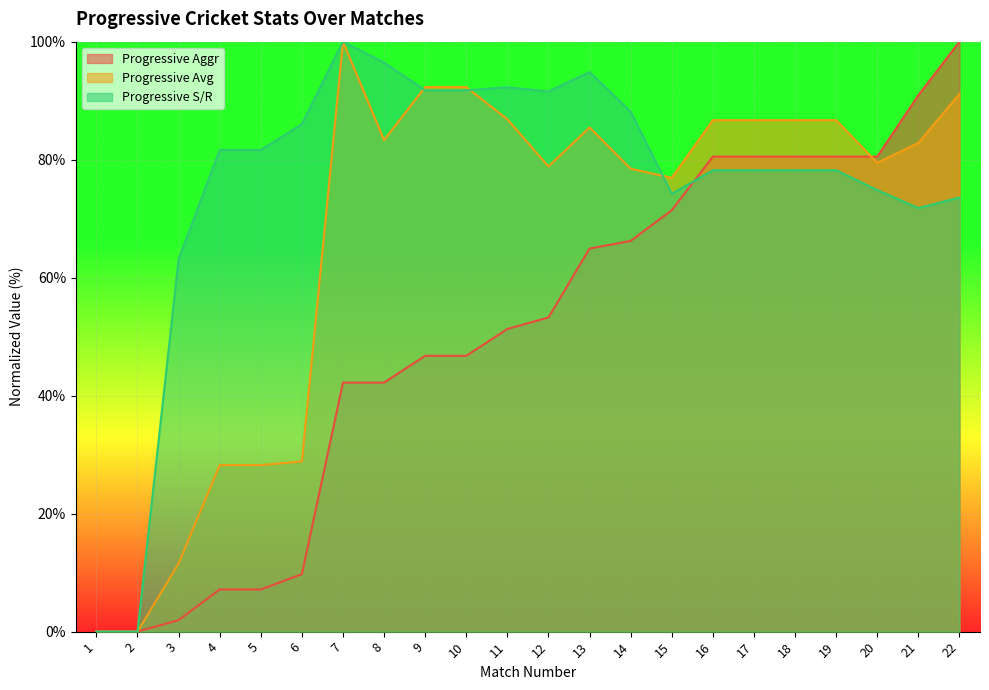

Reading left to right, extract all data points from this chart.

Progressive Aggr: 0.0	0.0	1.9	7.1	7.1	9.7	42.2	42.2	46.8	46.8	51.3	53.2	64.9	66.2	71.4	80.5	80.5	80.5	80.5	80.5	90.9	100.0
Progressive Avg: 0.0	0.0	11.5	28.2	28.2	28.8	100.0	83.3	92.3	92.3	86.8	78.8	85.5	78.5	76.9	86.7	86.7	86.7	86.7	79.5	82.8	91.2
Progressive S/R: 0.0	0.0	63.1	81.6	81.6	86.0	100.0	96.5	91.7	91.7	92.3	91.5	94.9	88.1	74.2	78.2	78.2	78.2	78.2	74.8	71.8	73.6